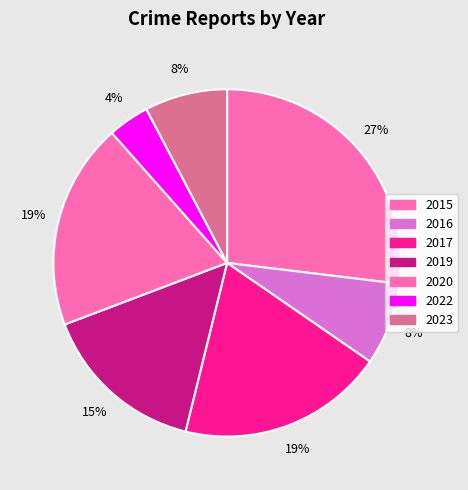

Count the number of slices in the pie.

7